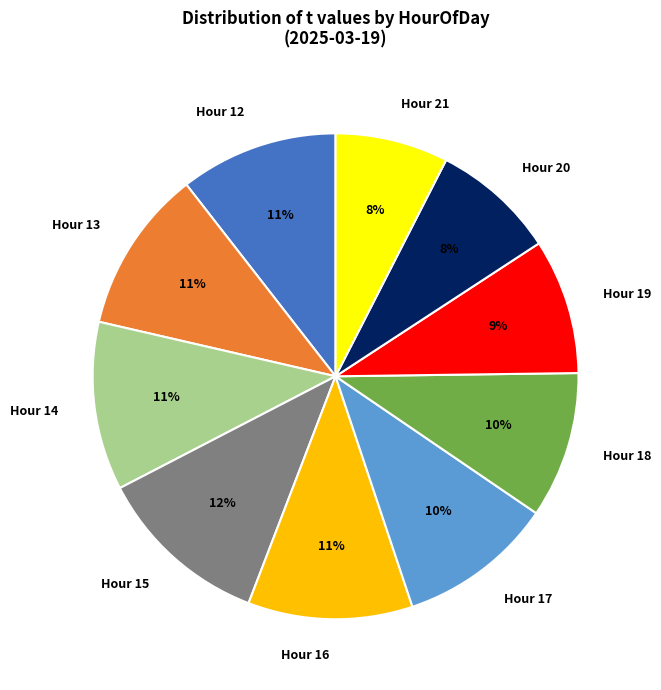

True or false: Hour 21 accounts for 1% of the total.

False